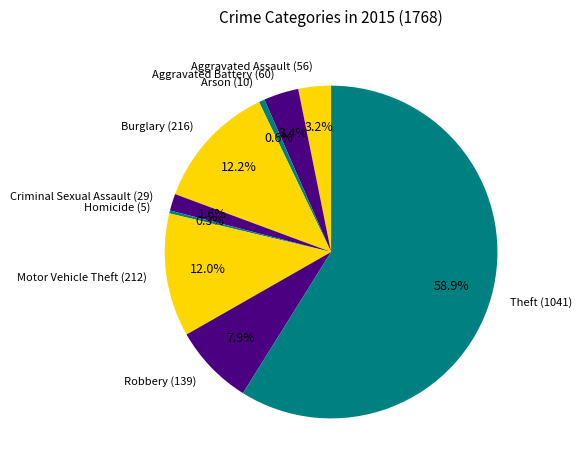

Which has a higher value, Burglary (216) or Robbery (139)?

Burglary (216)